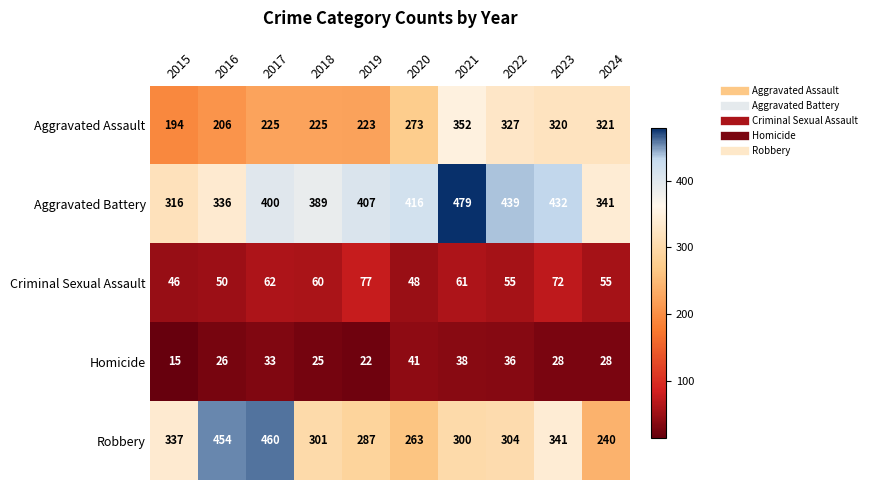

Which series has the largest range (max minus min)?

Robbery